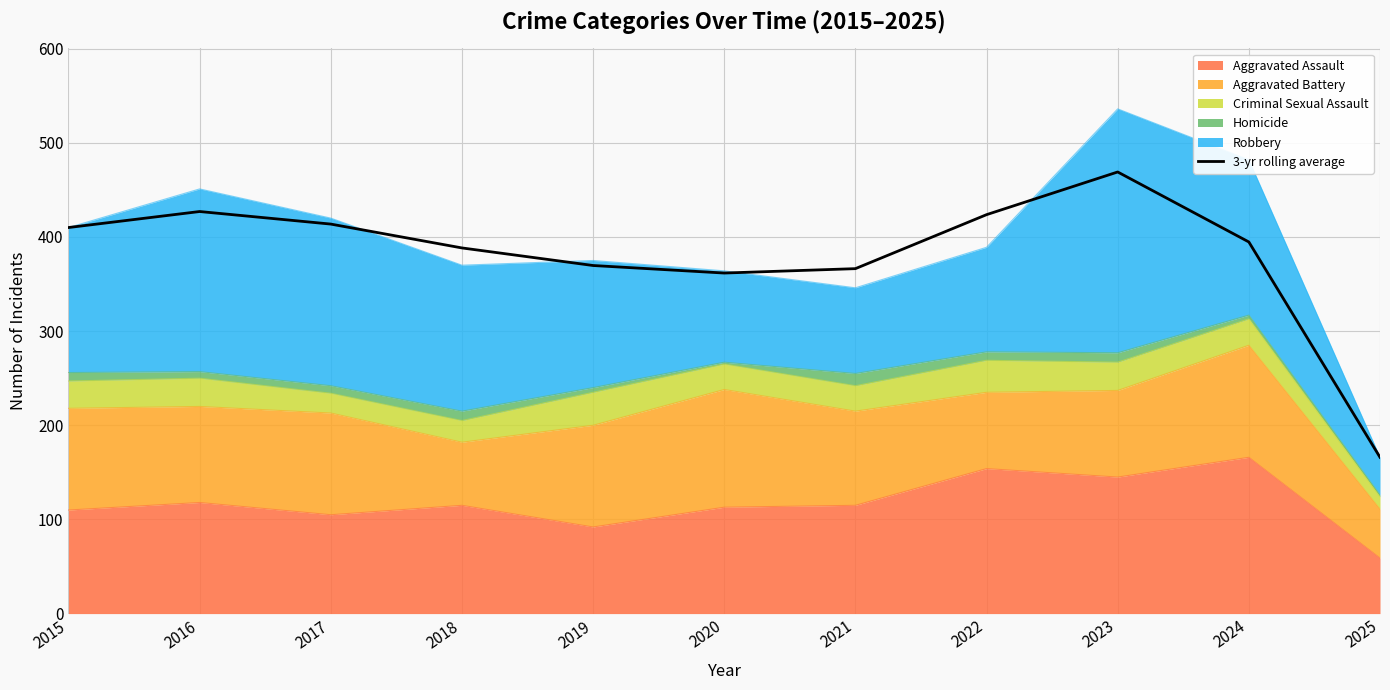

Where does the data first go above 394?

2015